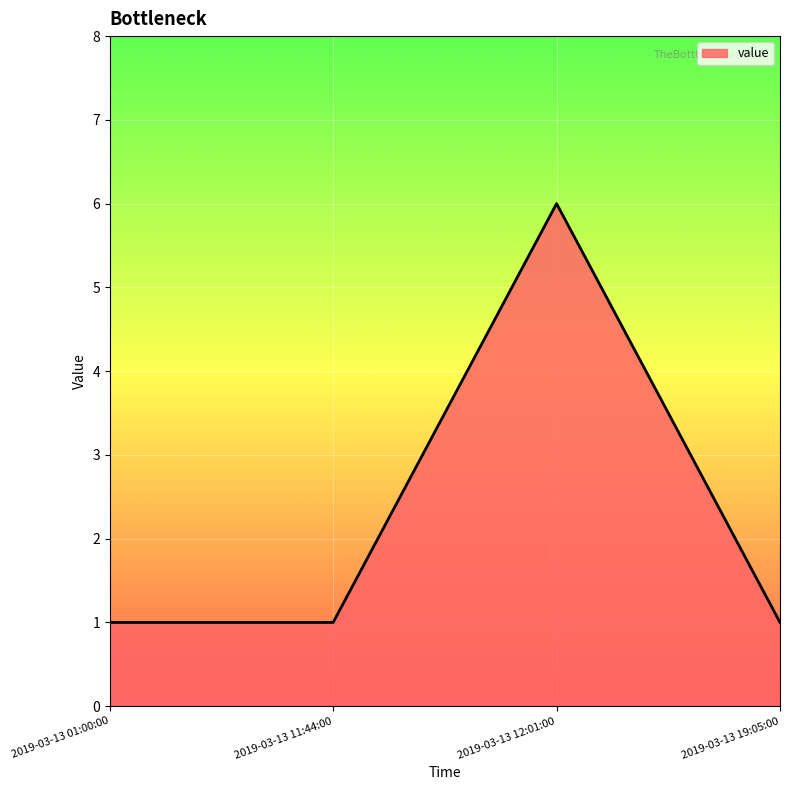

What is the sum of all values?

9